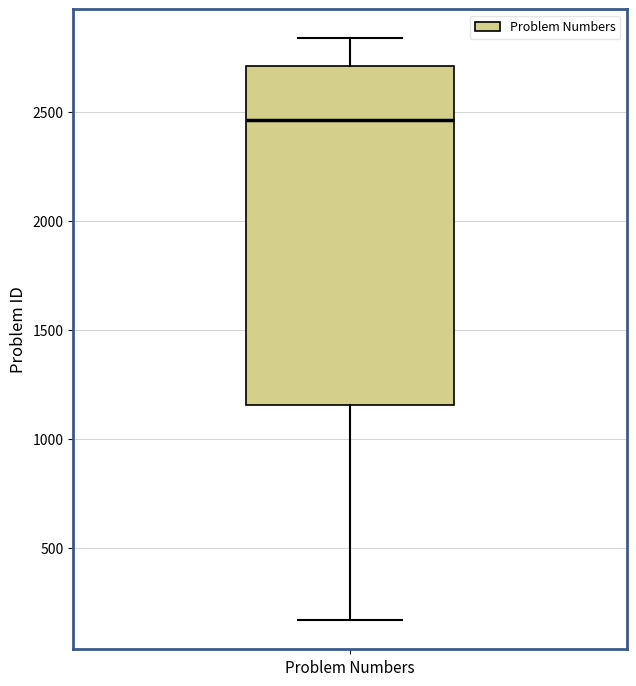

Read this box plot against the y-axis: the position of the median line, the range covered by the box, and the ends of both whiskers. The values are not printed on the chart, so give them approximately, as read against the axis.

median 2450, box 1150 to 2700, whiskers 150 to 2850